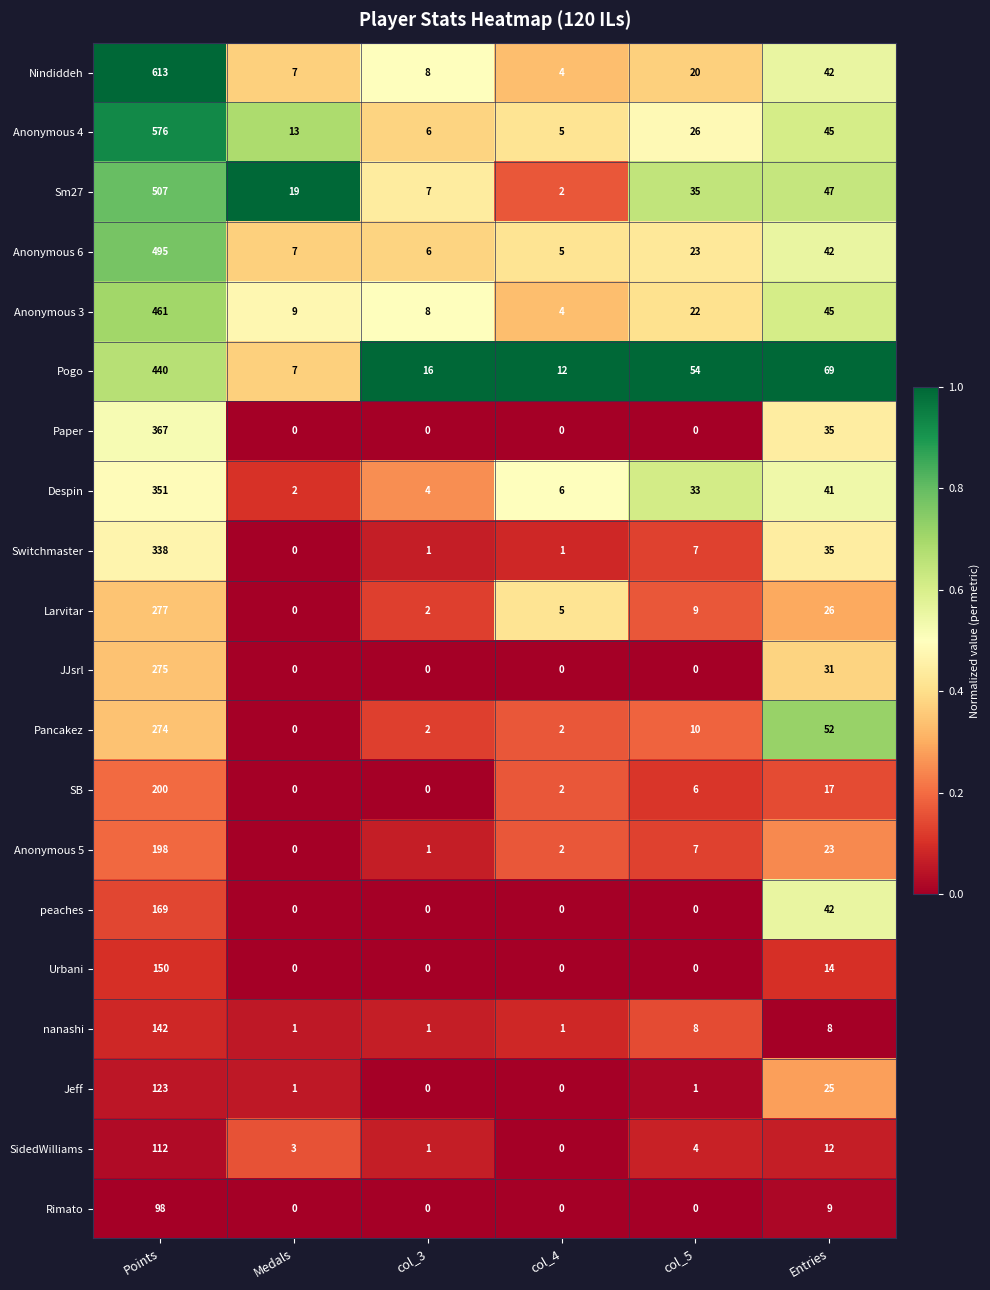

Which series has the largest range (max minus min)?

Nindiddeh